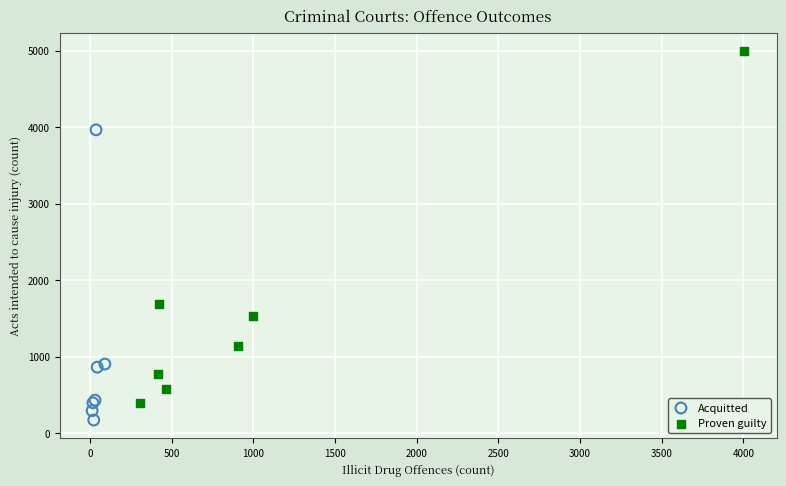

What are all the series names shown in the legend?

Acquitted, Proven guilty